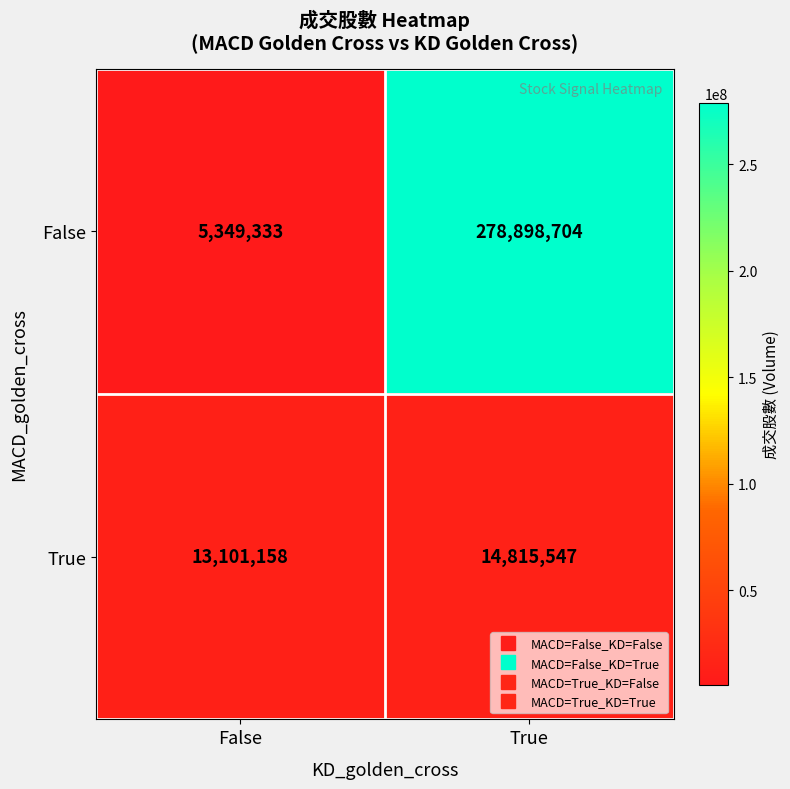

The value of True at False is 5412545. True or false?

False